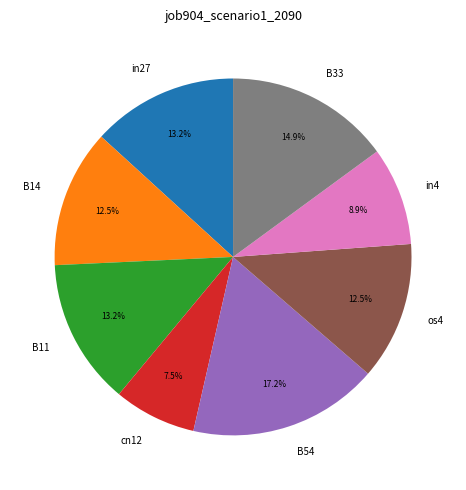

To the nearest percent, what is the difference between the largest and smallest slice percentages?

10%